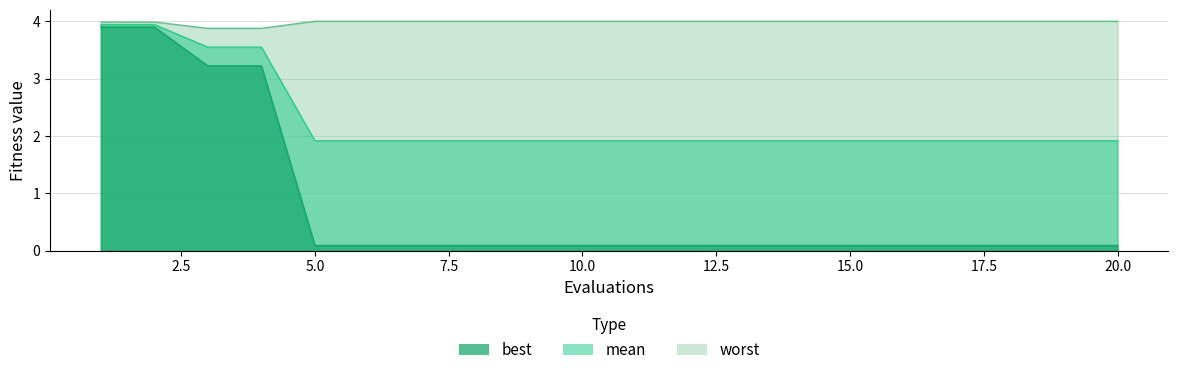

At which category is the sum across all series the highest?

1